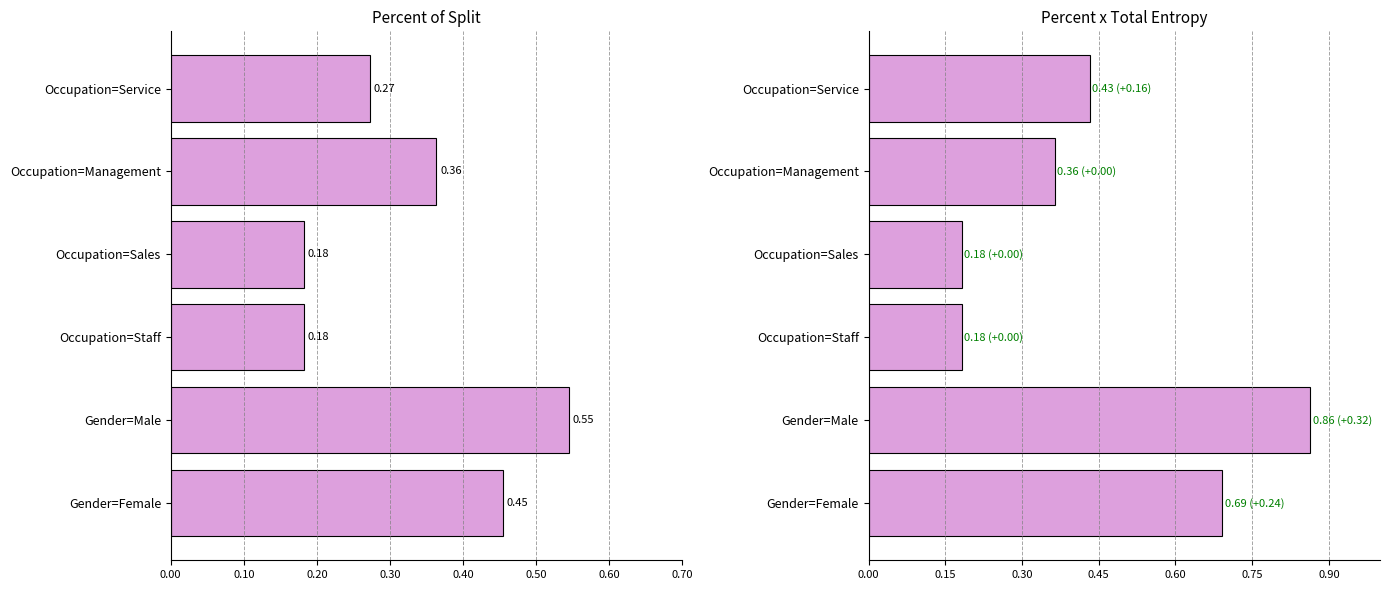

Which series has the widest spread of values?

Percent * Total Entropy